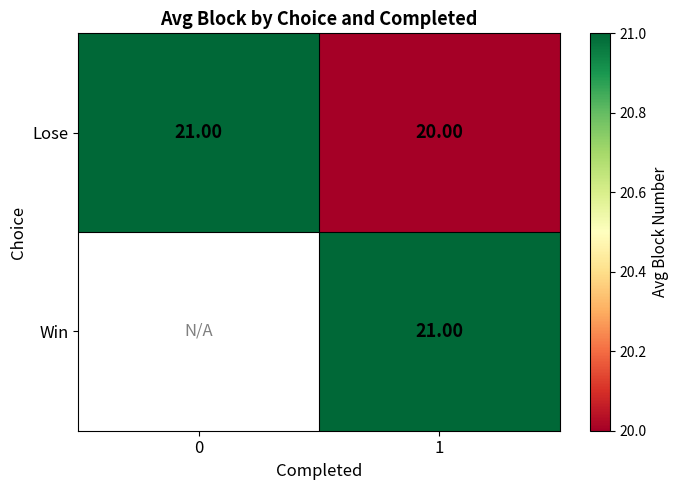

Where is Lose nearest to the value 20?

1